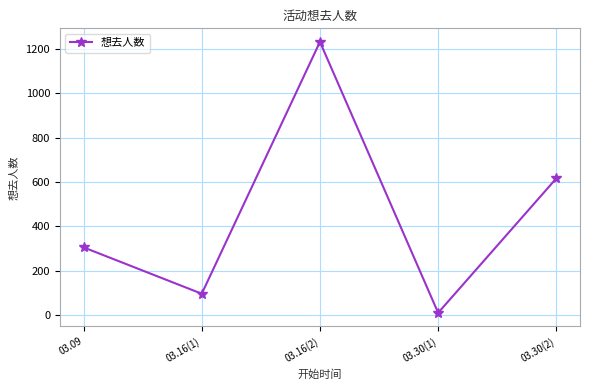

What is the ratio of the value at 03.30(1) to the value at 03.16(1)?

0.1